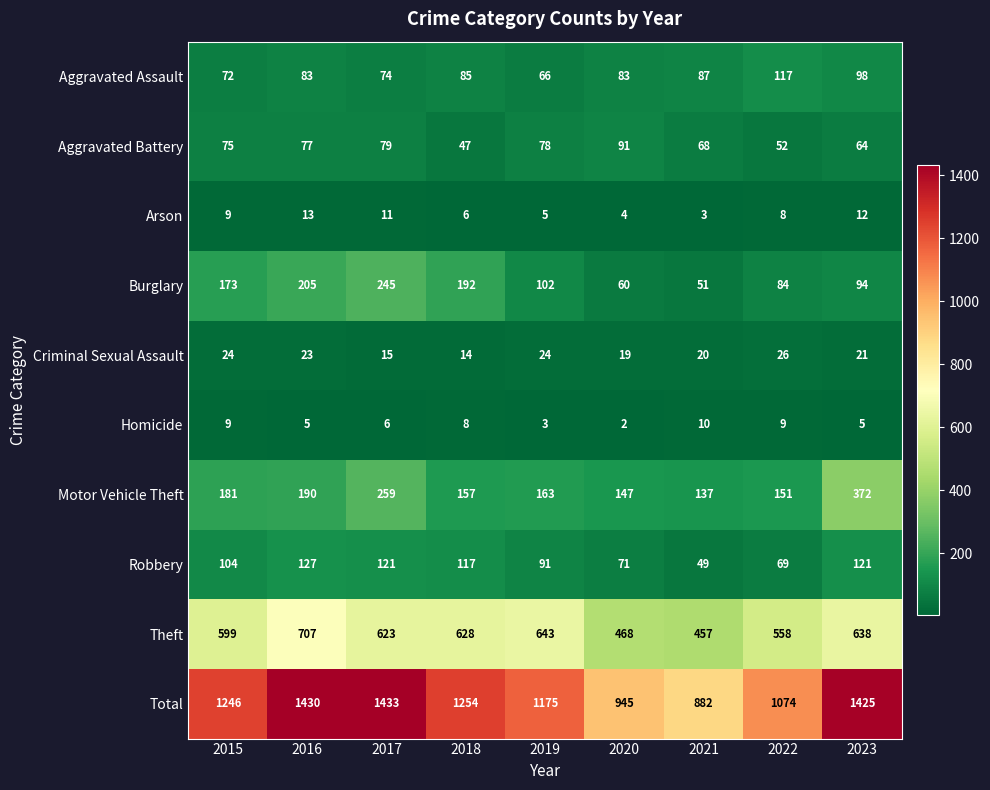

Rank the series at 2021 from lowest to highest value.

Arson, Homicide, Criminal Sexual Assault, Robbery, Burglary, Aggravated Battery, Aggravated Assault, Motor Vehicle Theft, Theft, Total